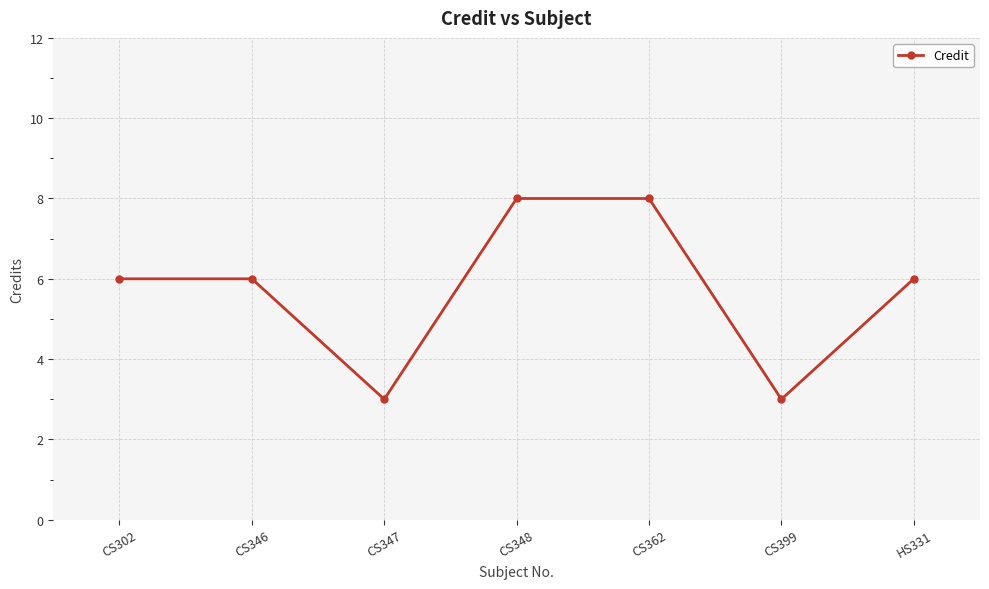

Does the chart have visible grid lines?

Yes